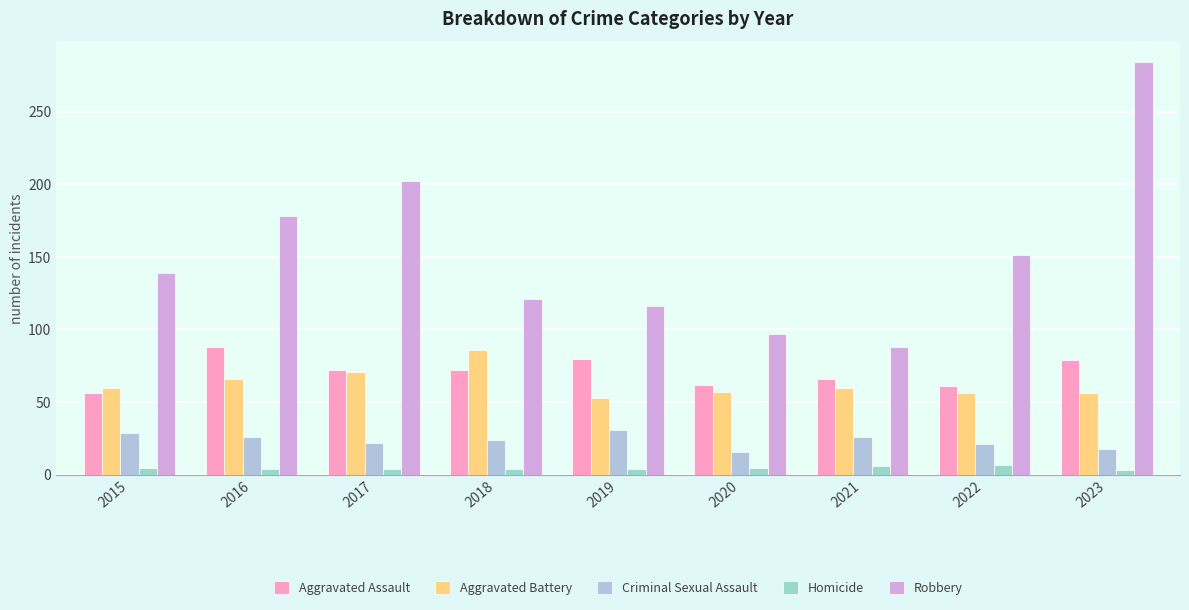

What are all the series names shown in the legend?

Aggravated Assault, Aggravated Battery, Criminal Sexual Assault, Homicide, Robbery